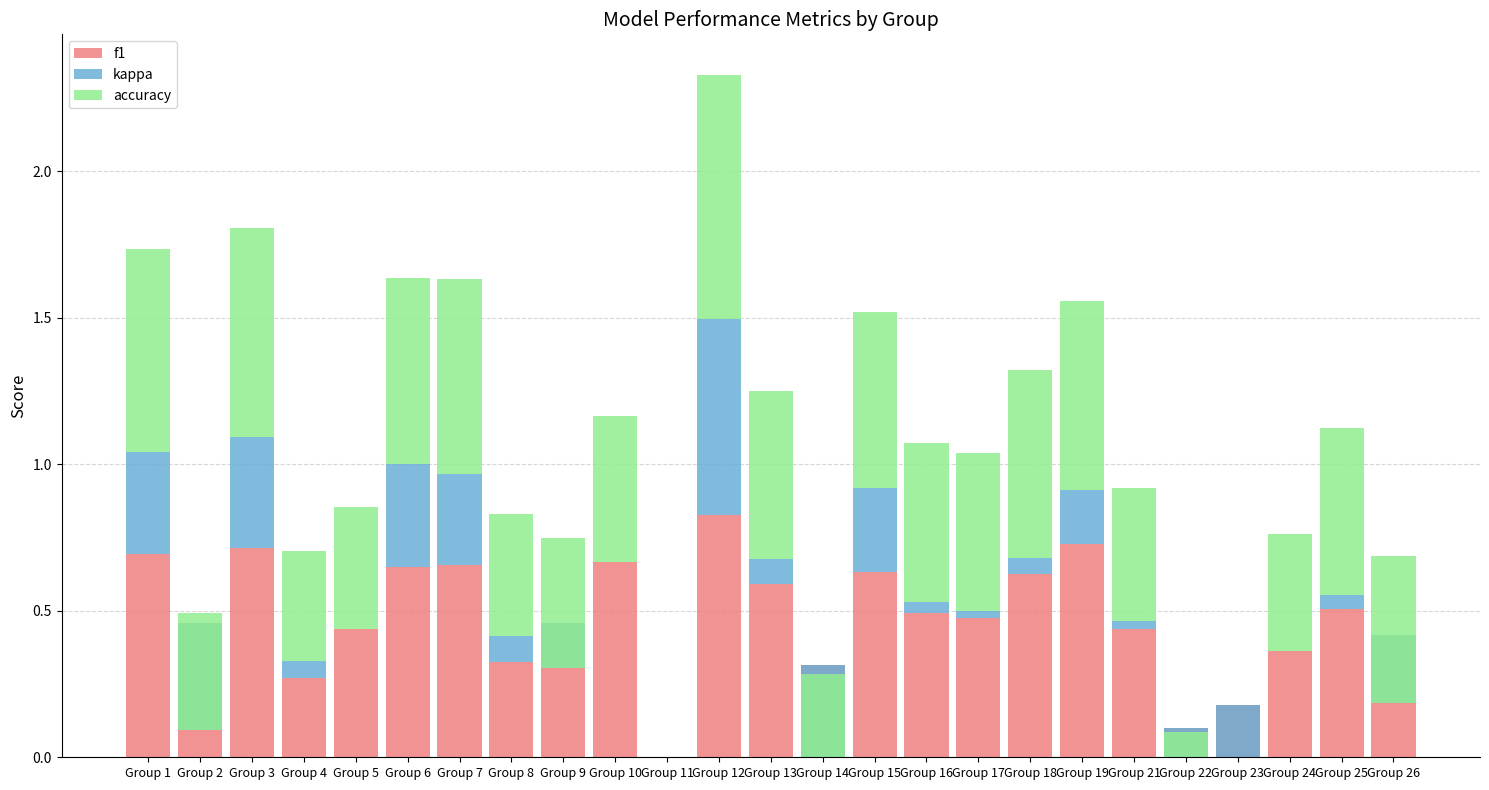

At which label does kappa first exceed 0?

Group 1